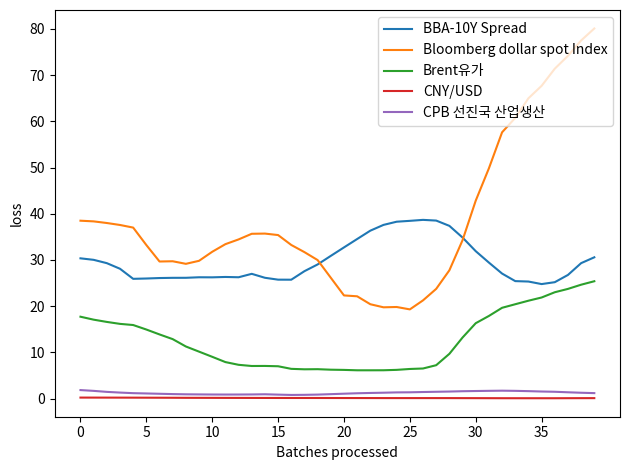

What is the smallest value displayed?

0.1